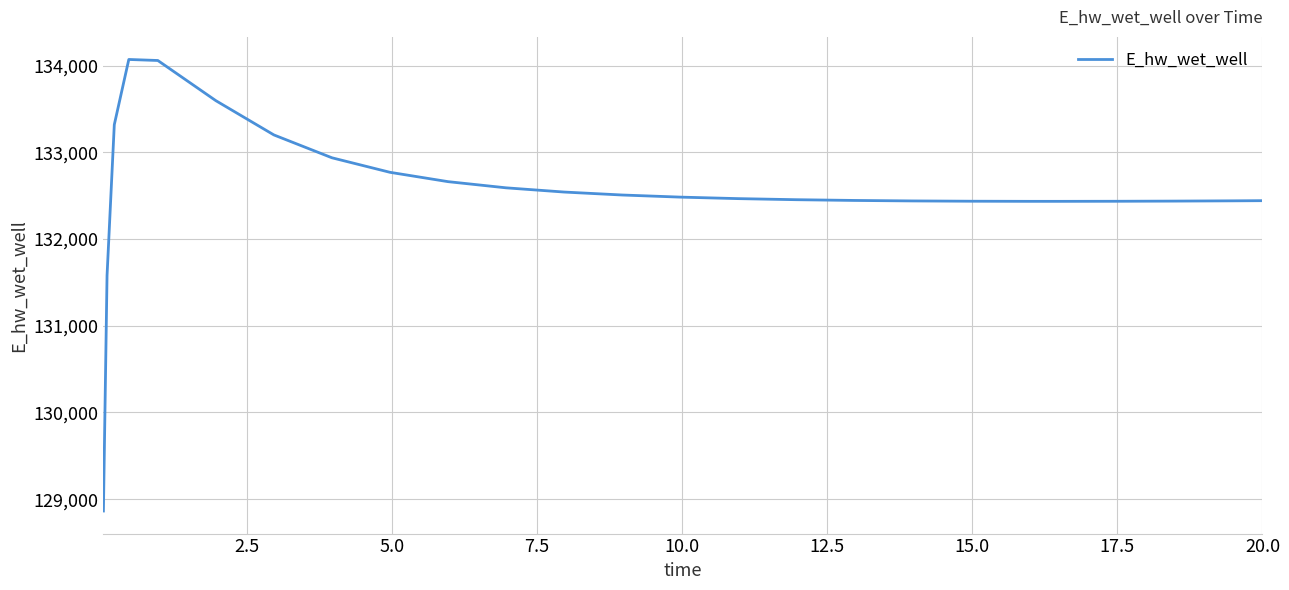

What is the maximum value shown in the chart?

134071.3